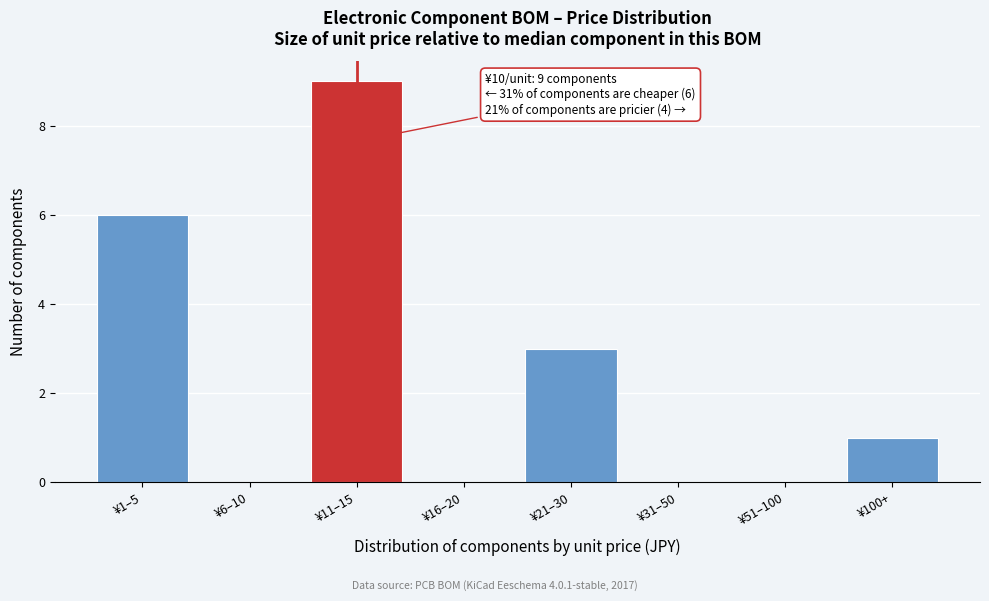

Reading left to right, transcribe all the data shown in this chart.

¥1–5=6	¥6–10=0	¥11–15=9	¥16–20=0	¥21–30=3	¥31–50=0	¥51–100=0	¥100+=1